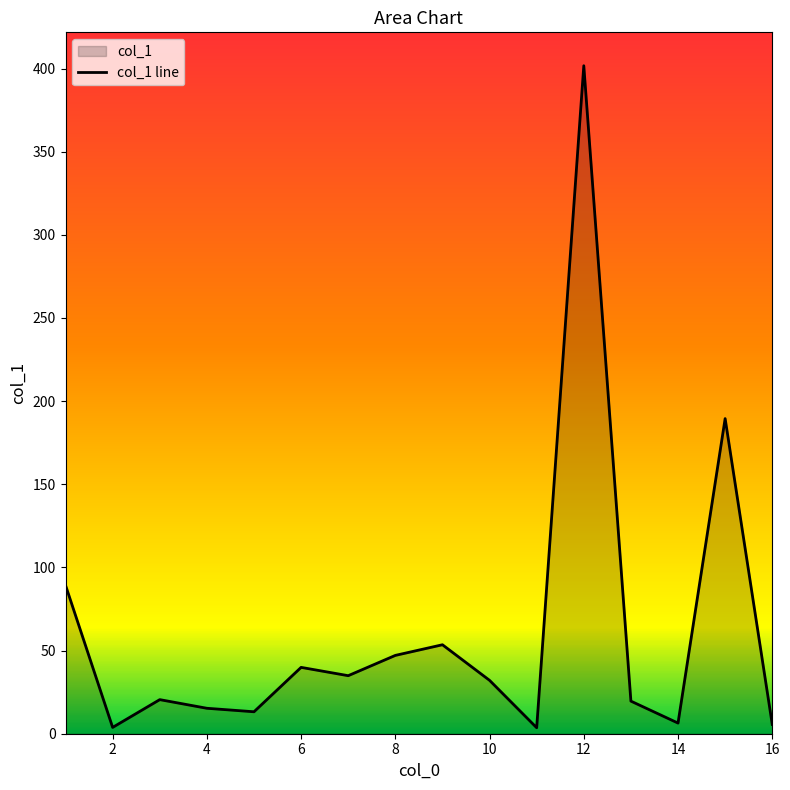

How many interior local valleys (lower than both neighbors) does the data have?

5